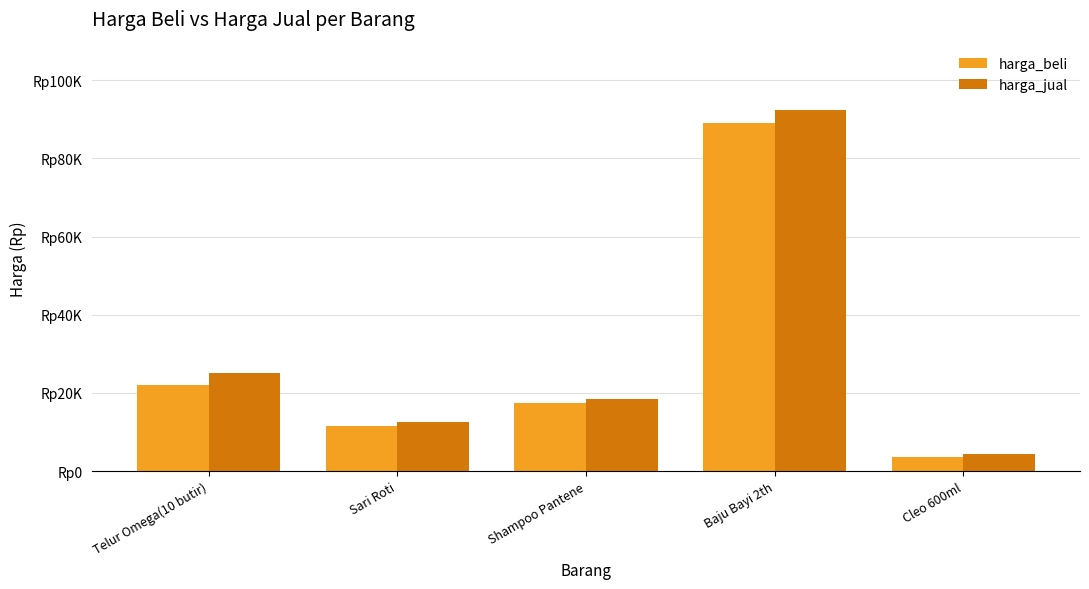

What are all the series names shown in the legend?

harga_beli, harga_jual